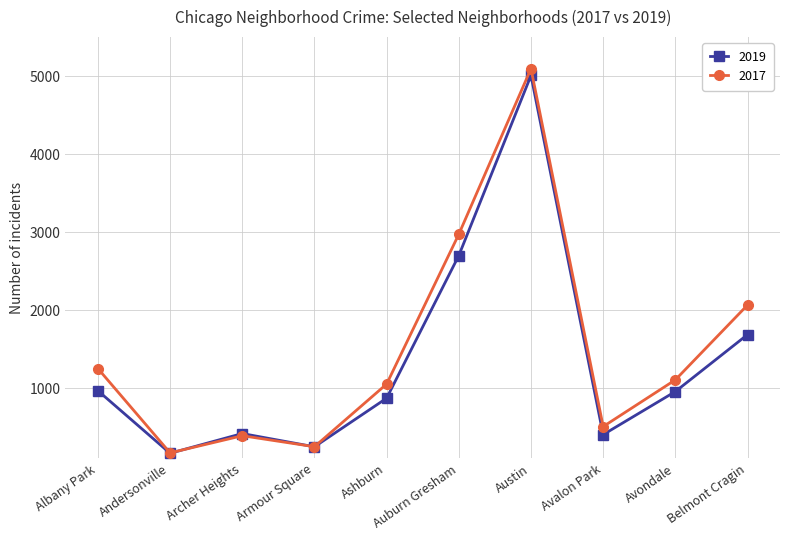

What is the total value across all series at Andersonville?

337